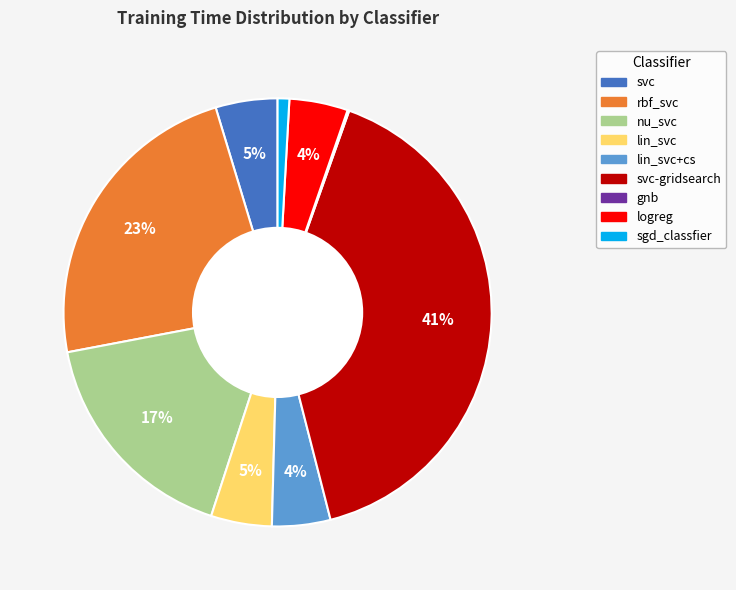

Is there any slice that represents more than half of the pie?

No